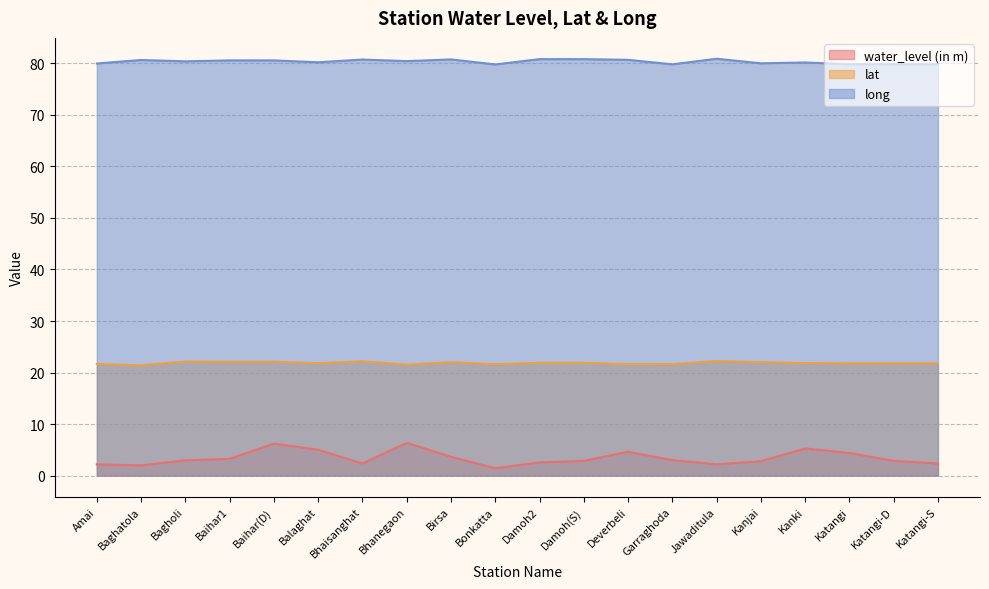

True or false: lat and water_level (in m) intersect in this chart.

False